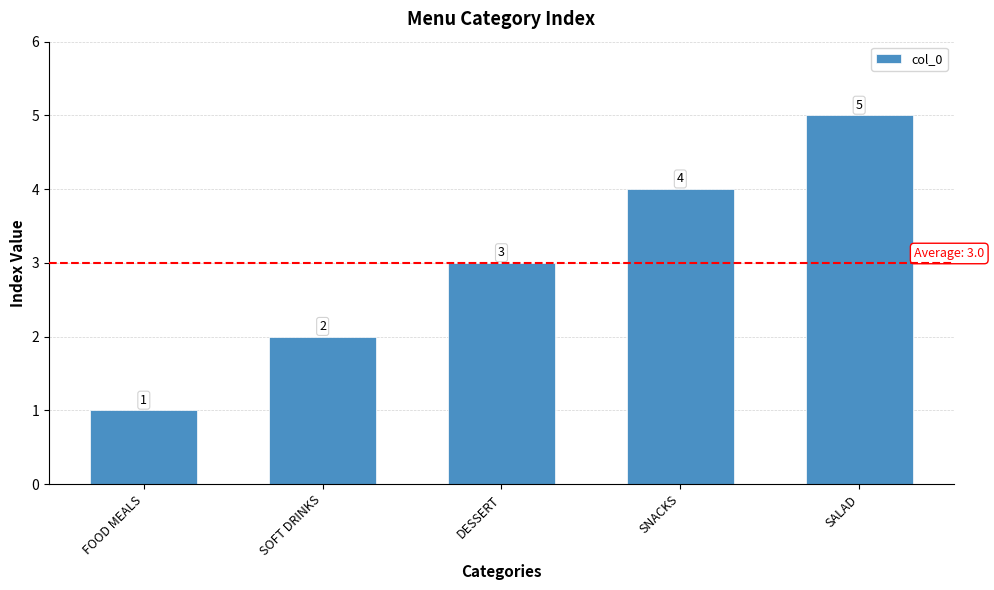

Approximately how many times larger is the value at SOFT DRINKS compared to SNACKS?

0.5